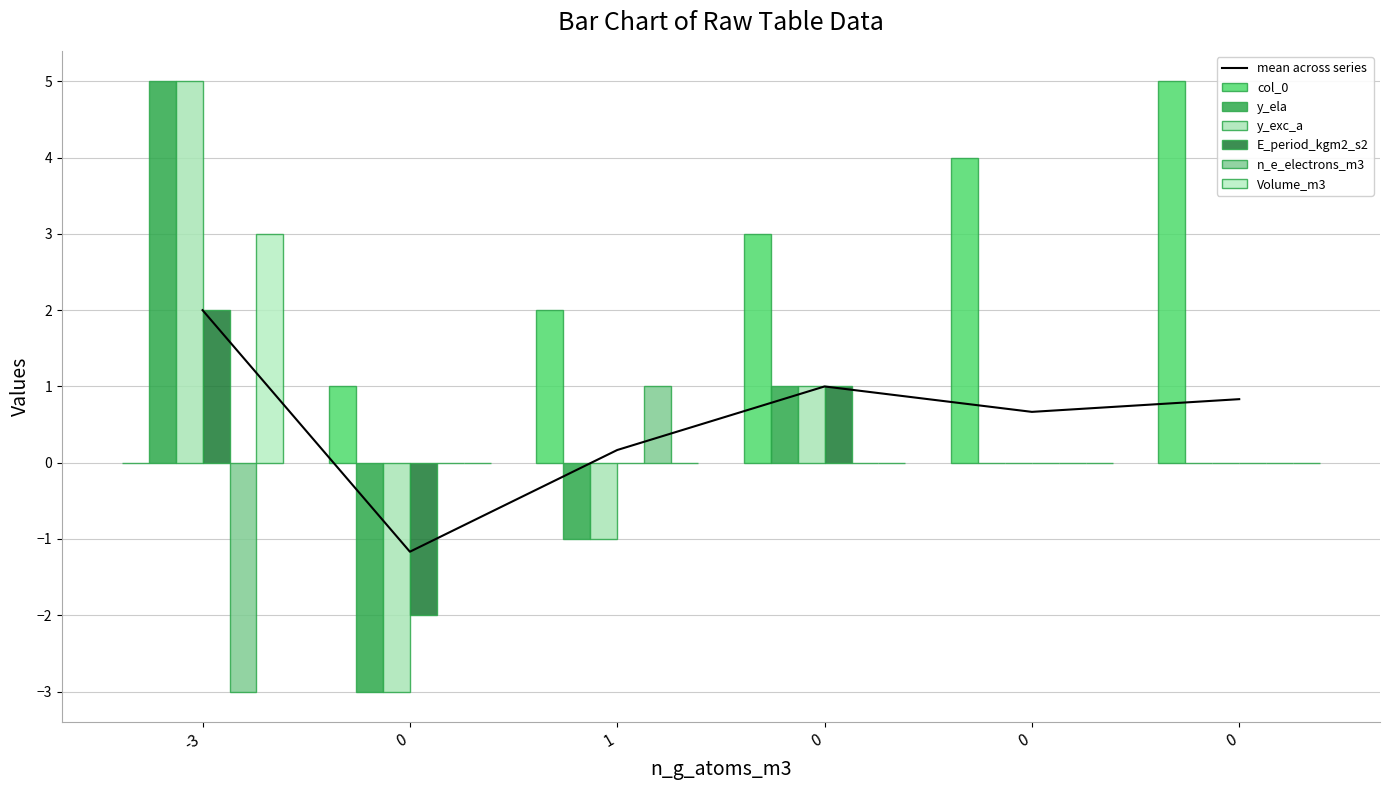

At which category is the sum across all series the highest?

-3